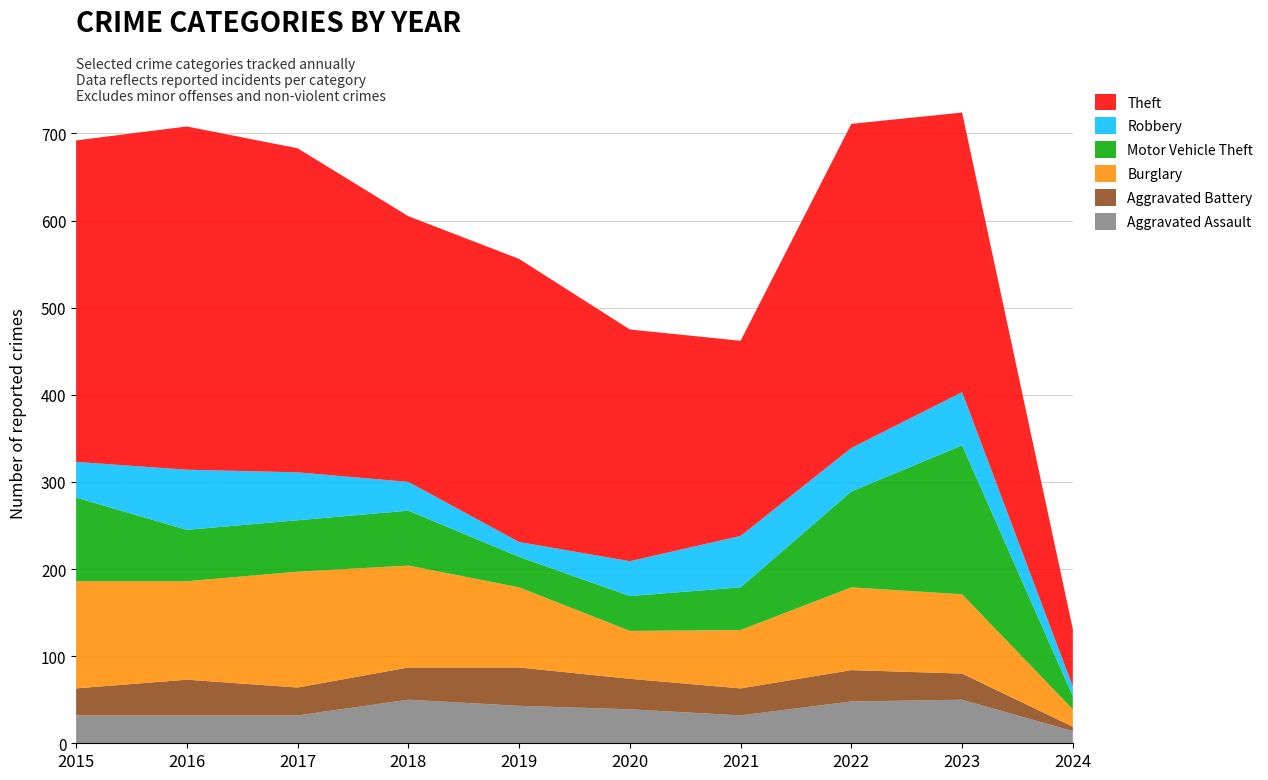

Reading left to right, extract all data points from this chart.

Aggravated Assault: 32	32	32	50	43	39	32	48	50	14
Aggravated Battery: 31	41	32	37	44	35	31	36	30	5
Burglary: 123	113	133	117	92	55	67	95	91	20
Motor Vehicle Theft: 96	59	59	63	35	40	49	110	171	15
Robbery: 41	69	55	33	17	40	59	50	61	11
Theft: 369	394	372	305	325	266	224	372	321	66